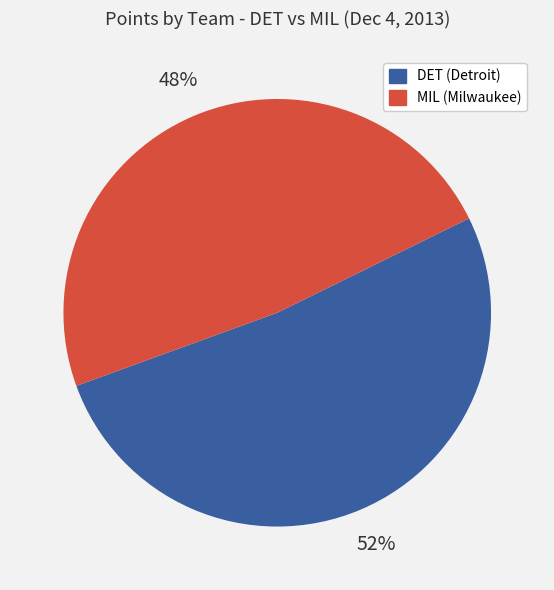

Is there any slice that represents more than half of the pie?

Yes